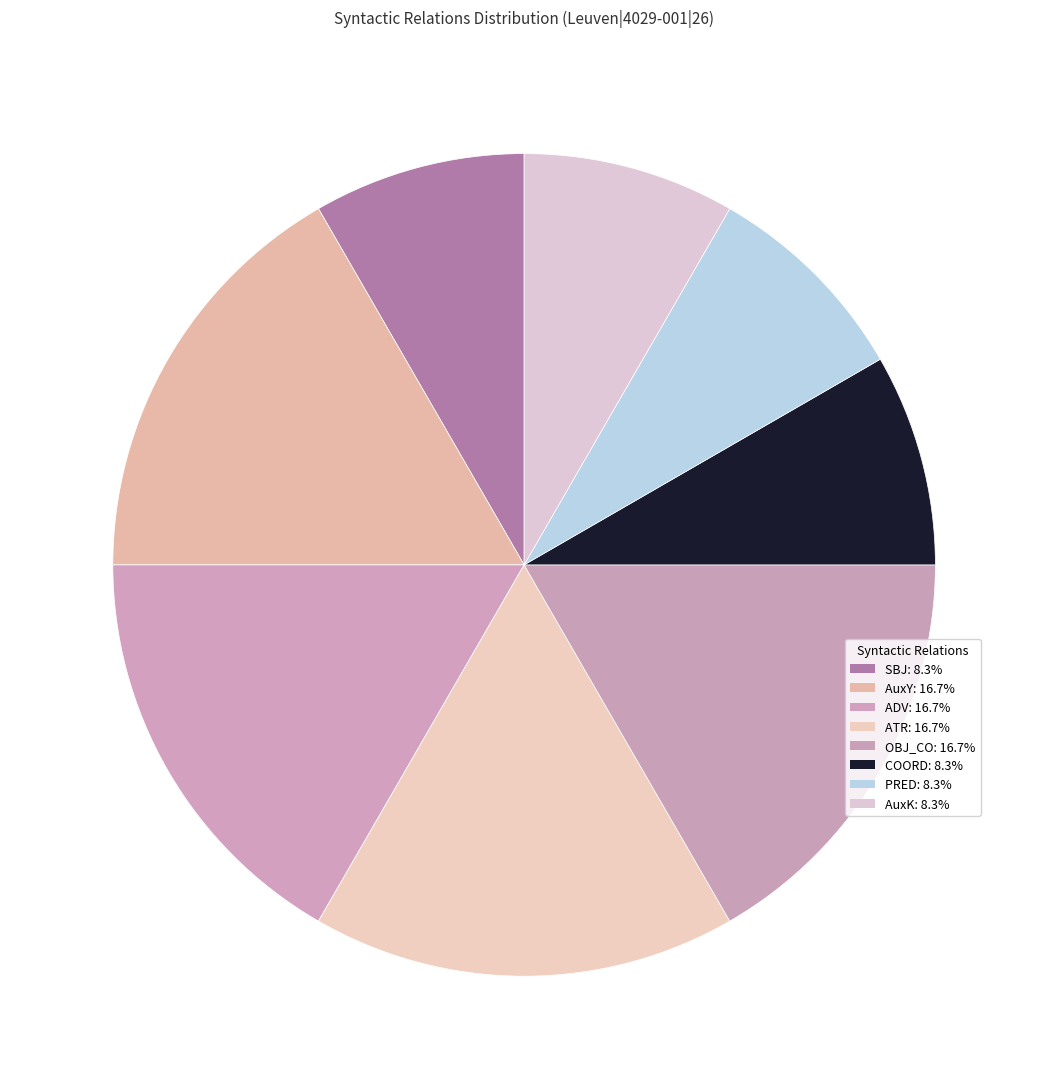

What is the largest slice in the pie chart?

AuxY